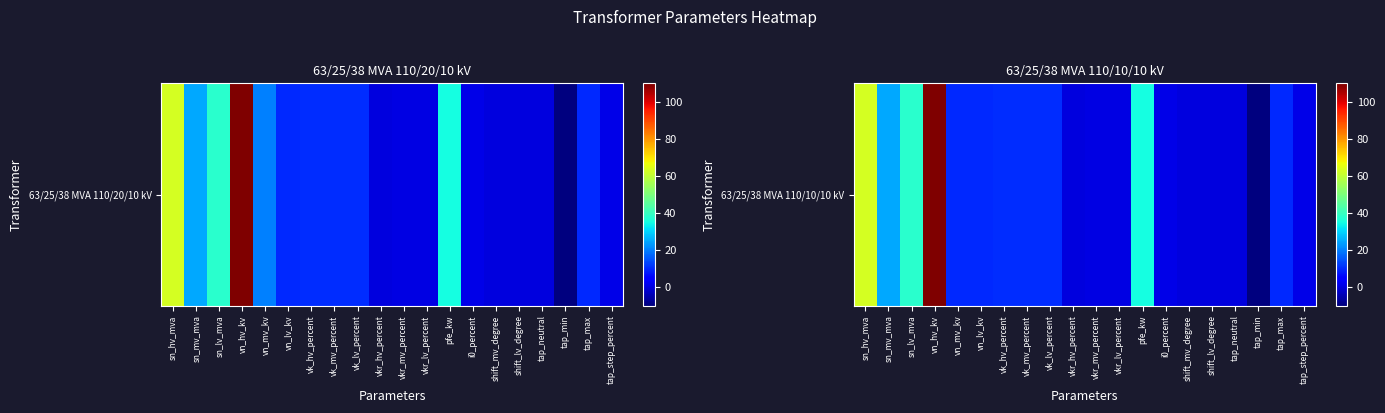

What is the sum of all values?

325.2